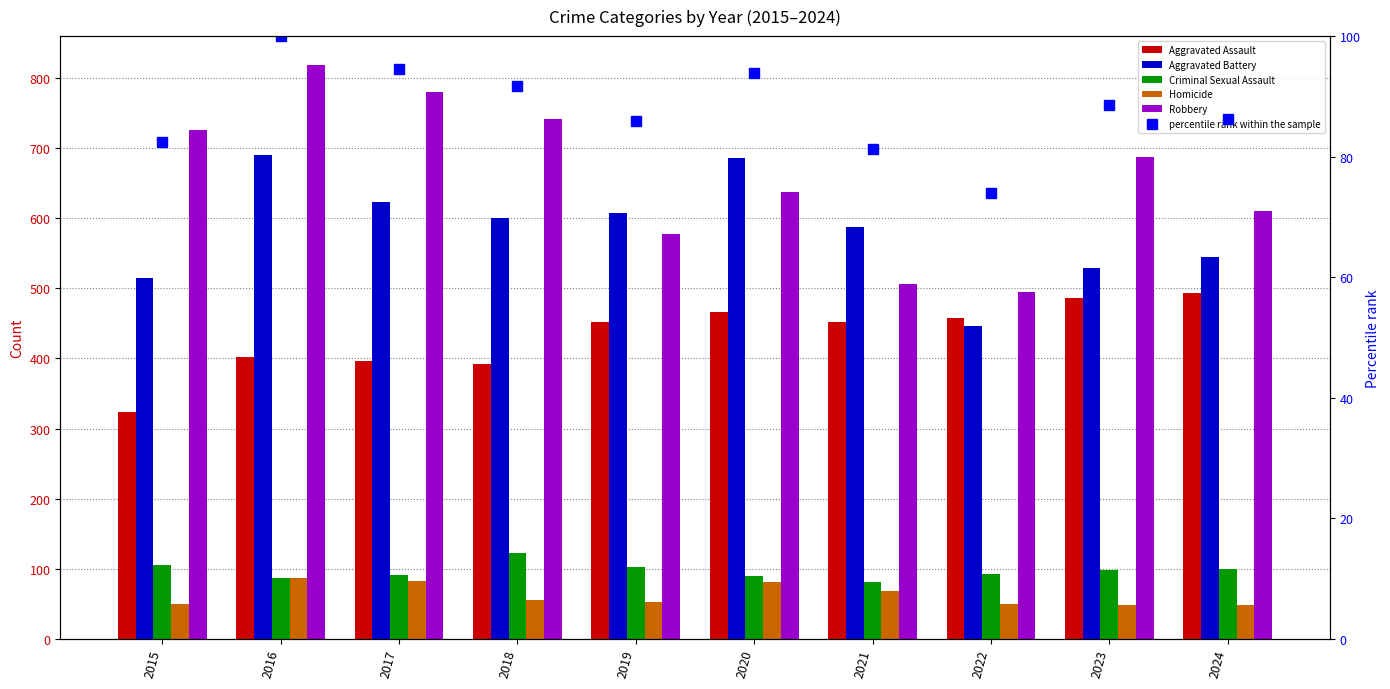

Which label corresponds to the largest value in the chart?

2016